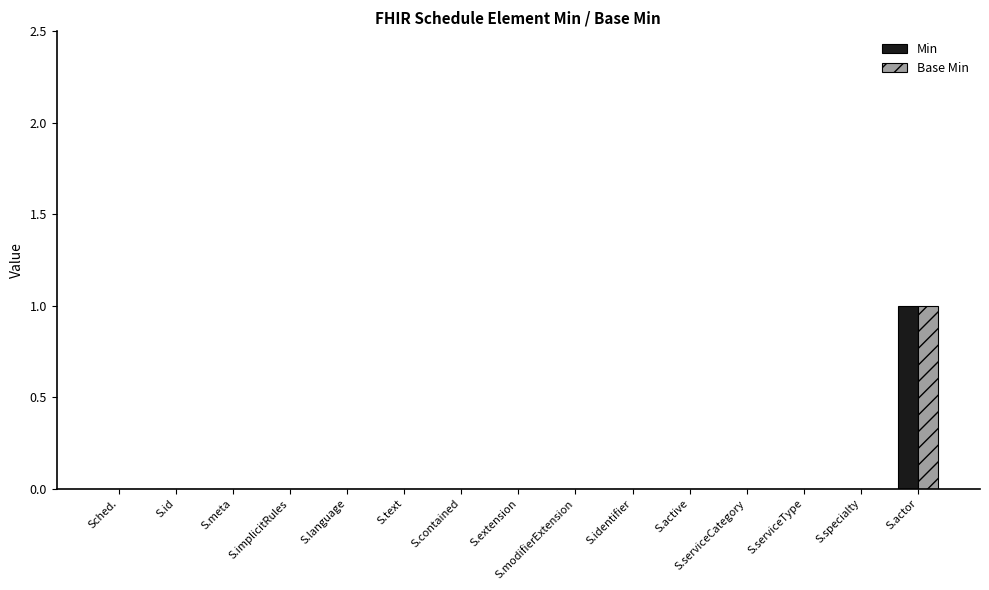

At which category is the sum across all series the highest?

S.actor